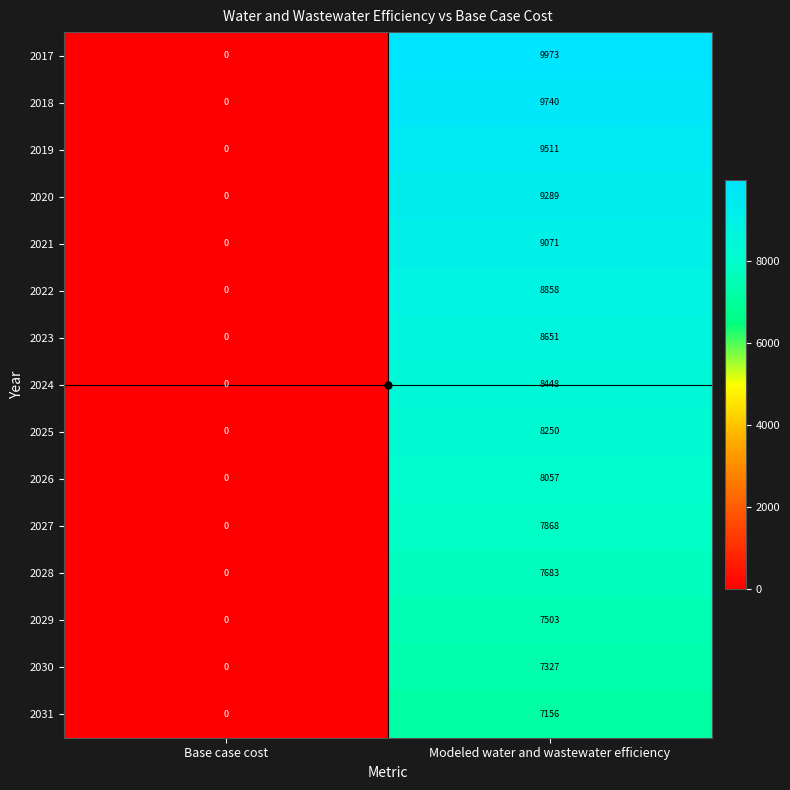

Between Base case cost and Modeled water and wastewater efficiency, which series saw the biggest shift?

2017